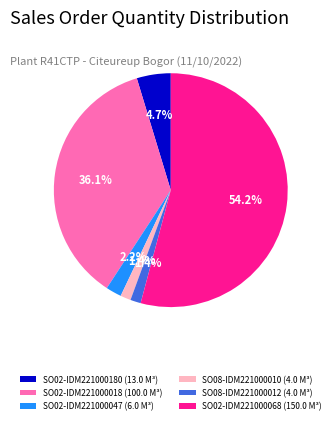

Is SO02-IDM221000068 the majority of the pie?

Yes